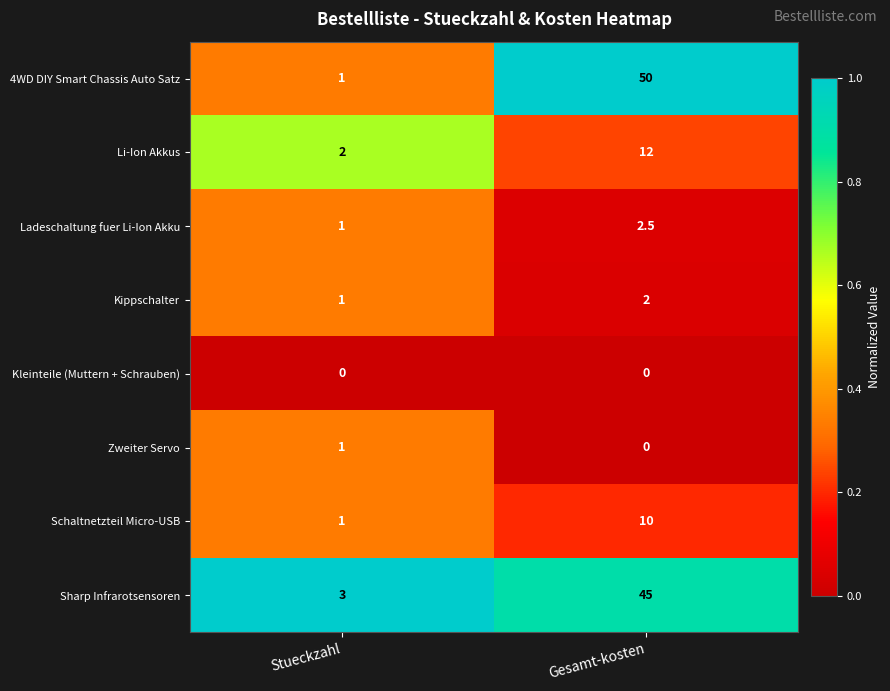

Rank the series by their maximum value, from highest to lowest.

4WD DIY Smart Chassis Auto Satz, Sharp Infrarotsensoren, Li-Ion Akkus, Schaltnetzteil Micro-USB, Ladeschaltung fuer Li-Ion Akku, Kippschalter, Zweiter Servo, Kleinteile (Muttern + Schrauben)